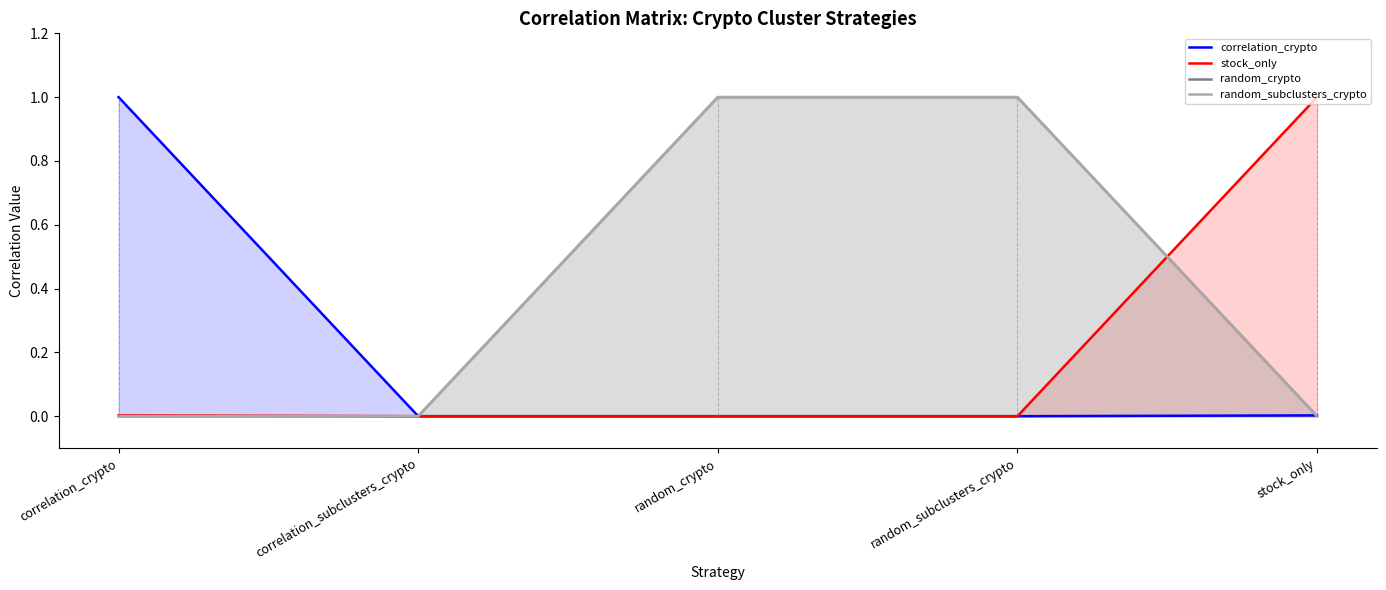

Where do stock_only and random_subclusters_crypto first cross each other?

random_subclusters_crypto and stock_only